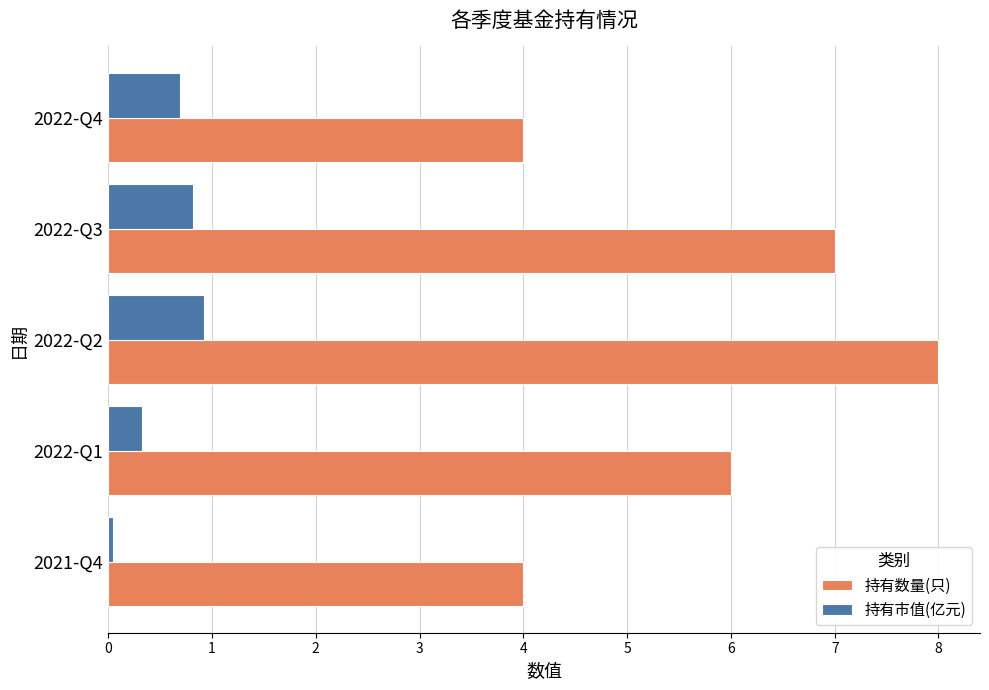

What is the average value of the 持有市值(亿元) series?

0.6